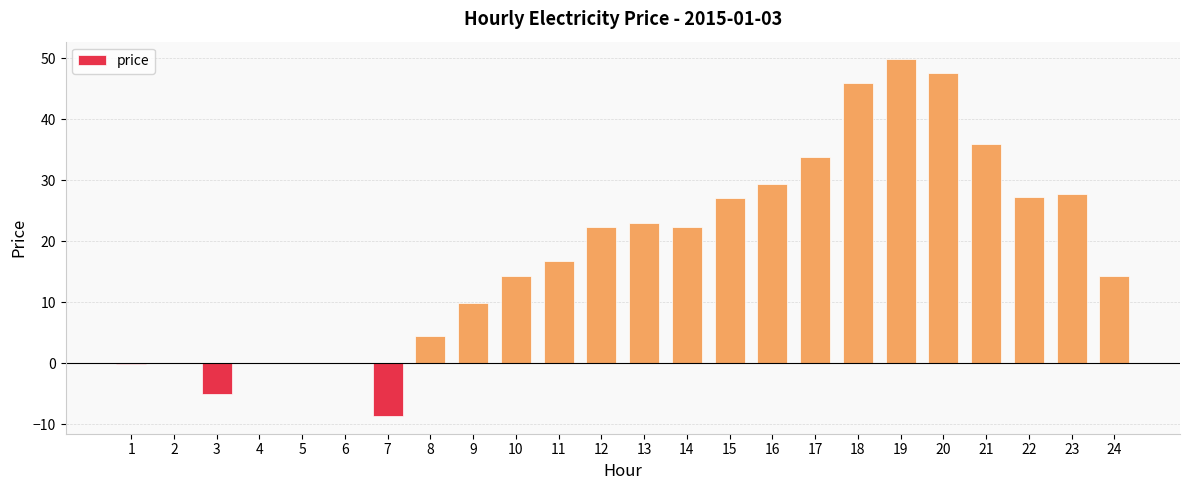

At which category does the chart reach its peak across all series?

19